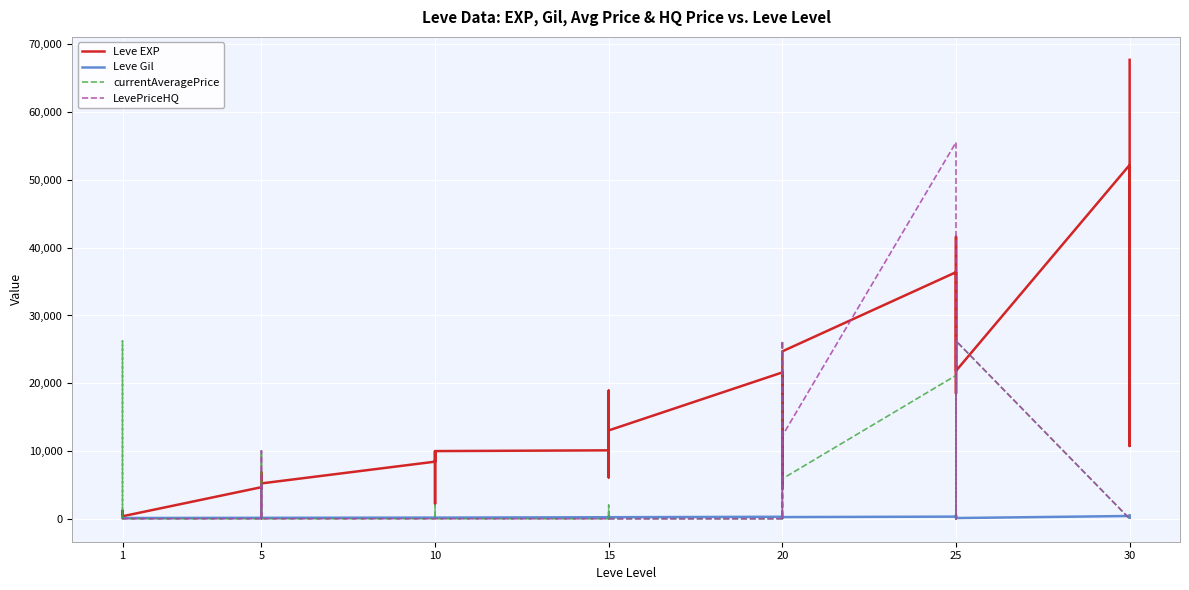

Which series has the largest total across all categories?

Leve EXP